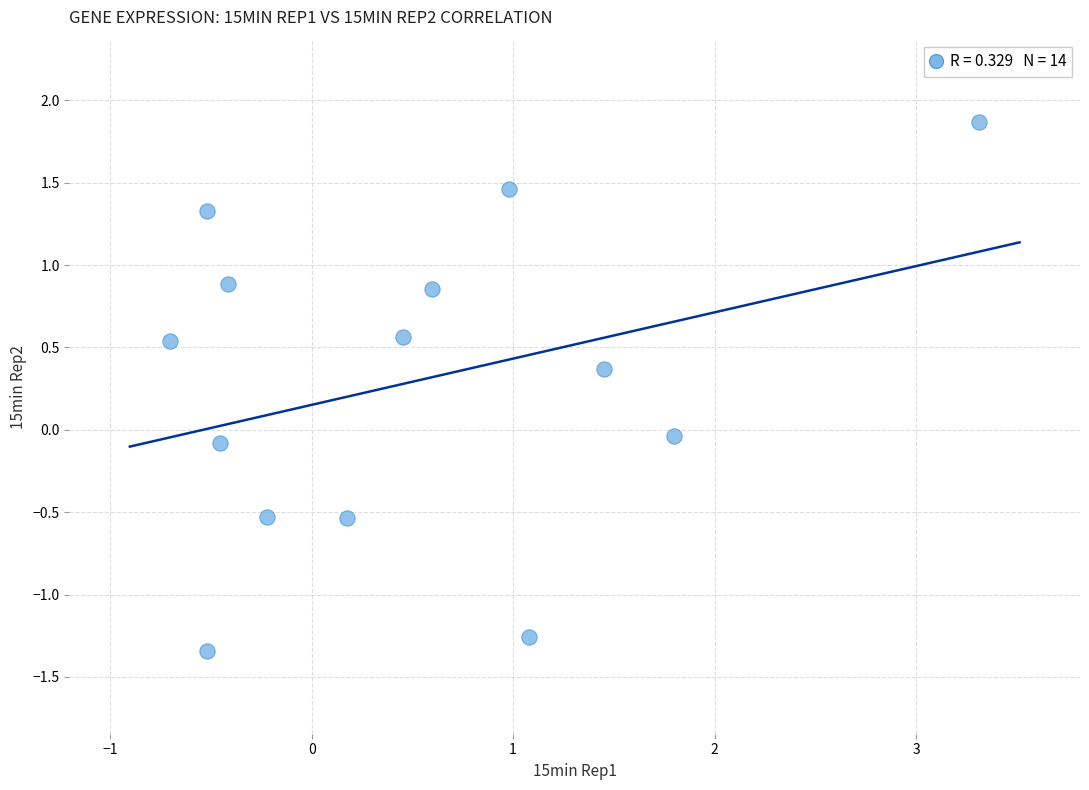

What is the range of X values (max minus min)?

4.0